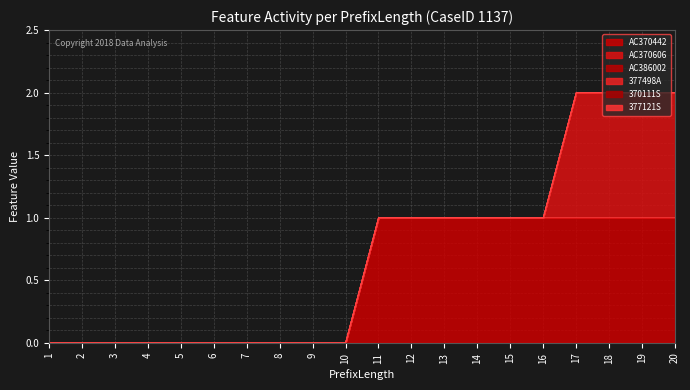

At which label does AC386002 reach its minimum?

1